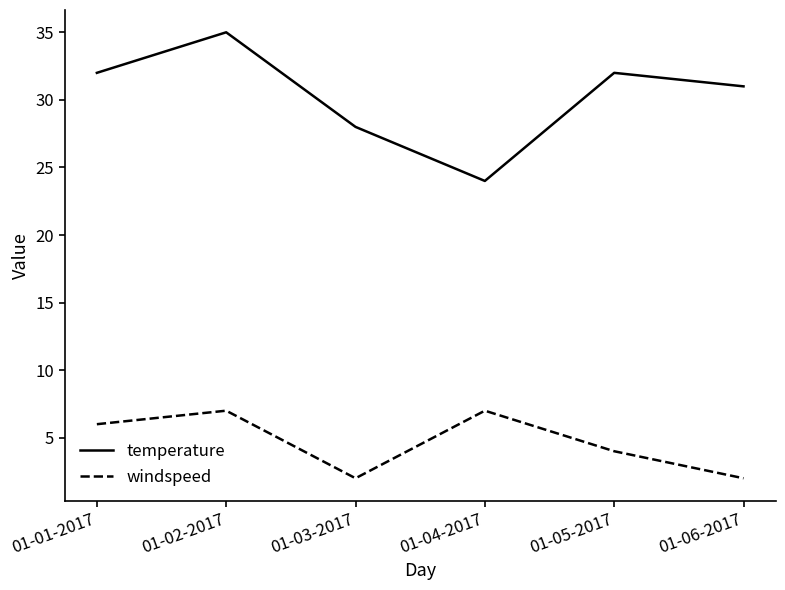

Which series has the largest total across all categories?

temperature